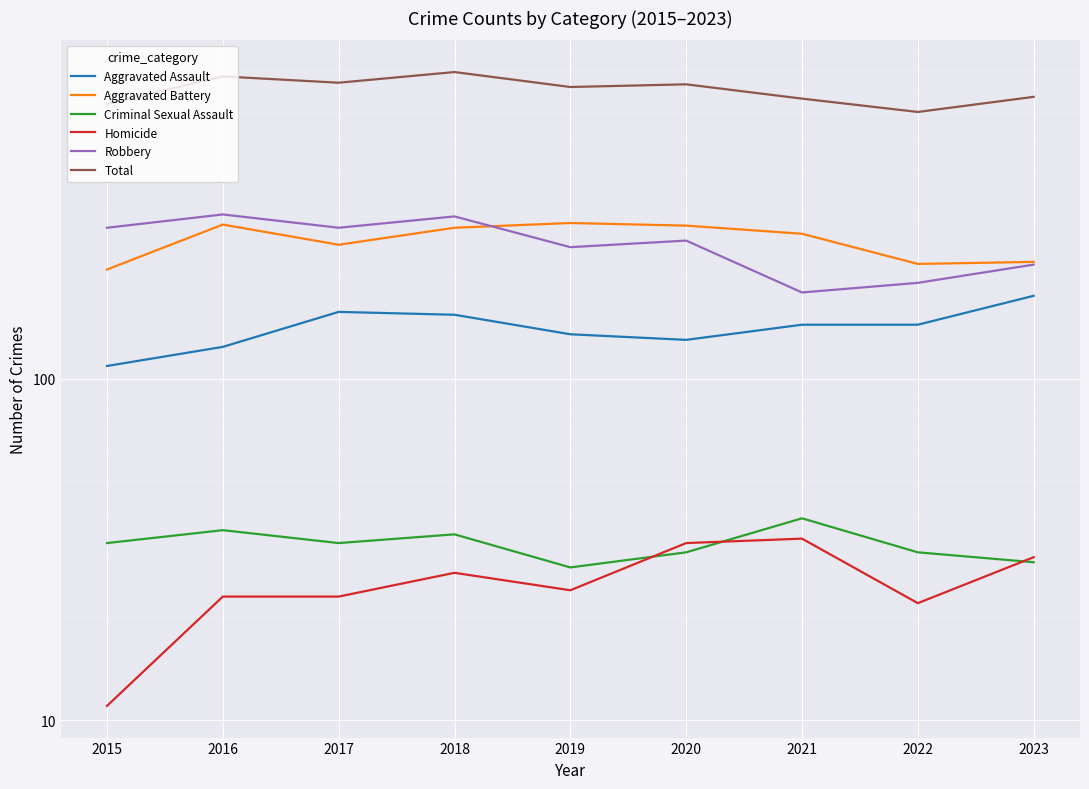

True or false: Robbery and Criminal Sexual Assault cross at least once.

False